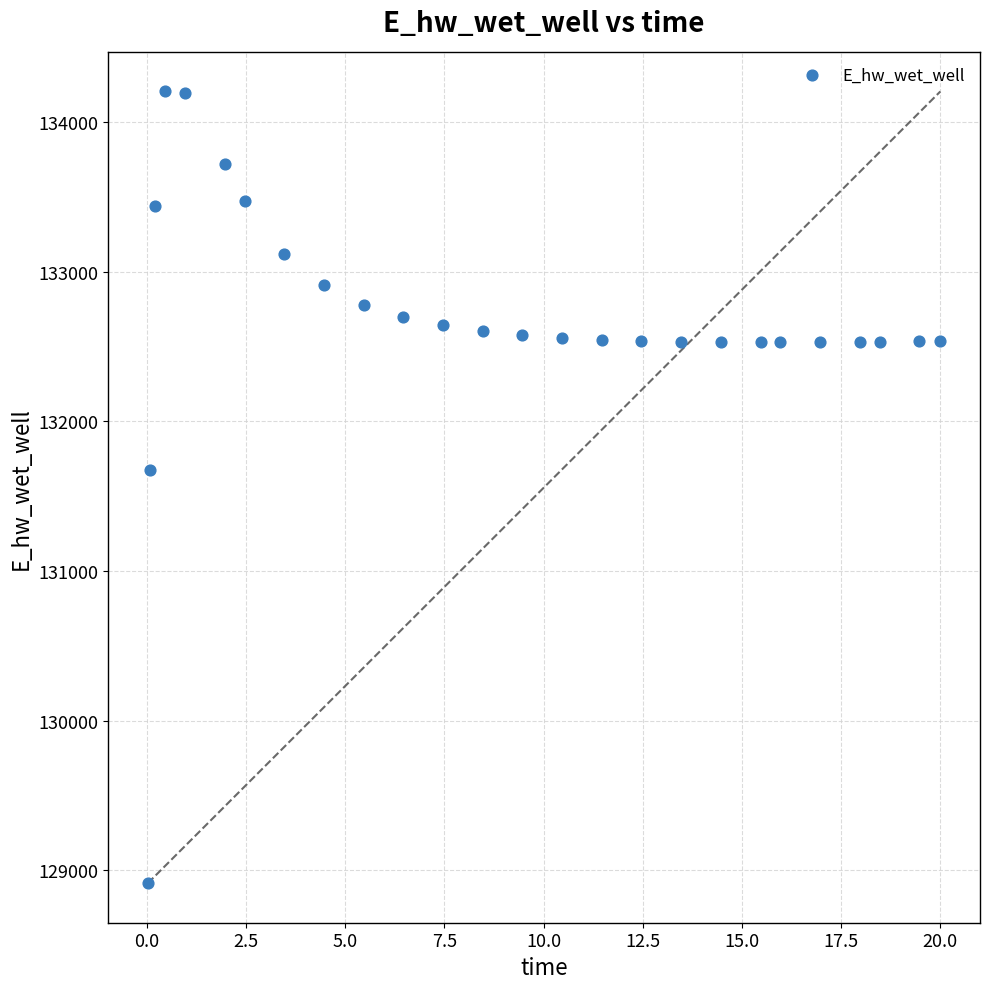

What is the range of Y values (max minus min)?

5291.9